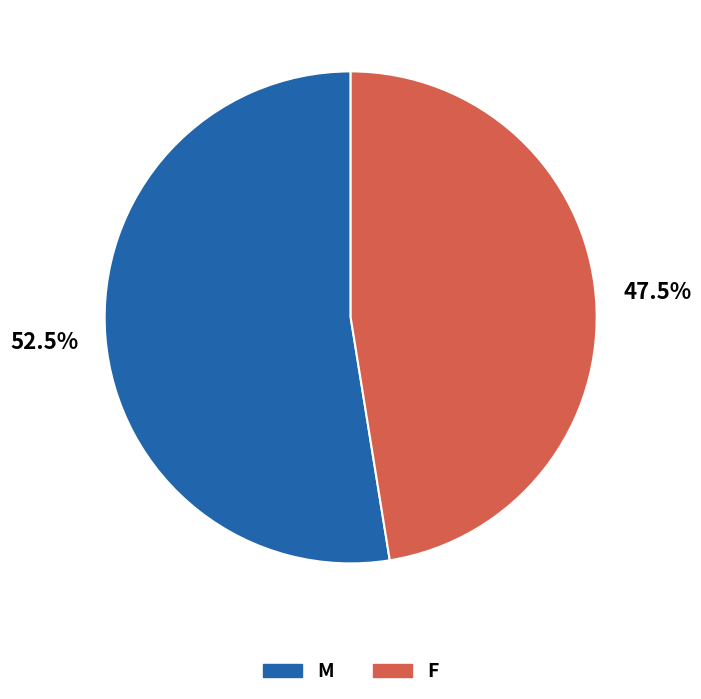

Is it true that M is 62% of the pie?

False